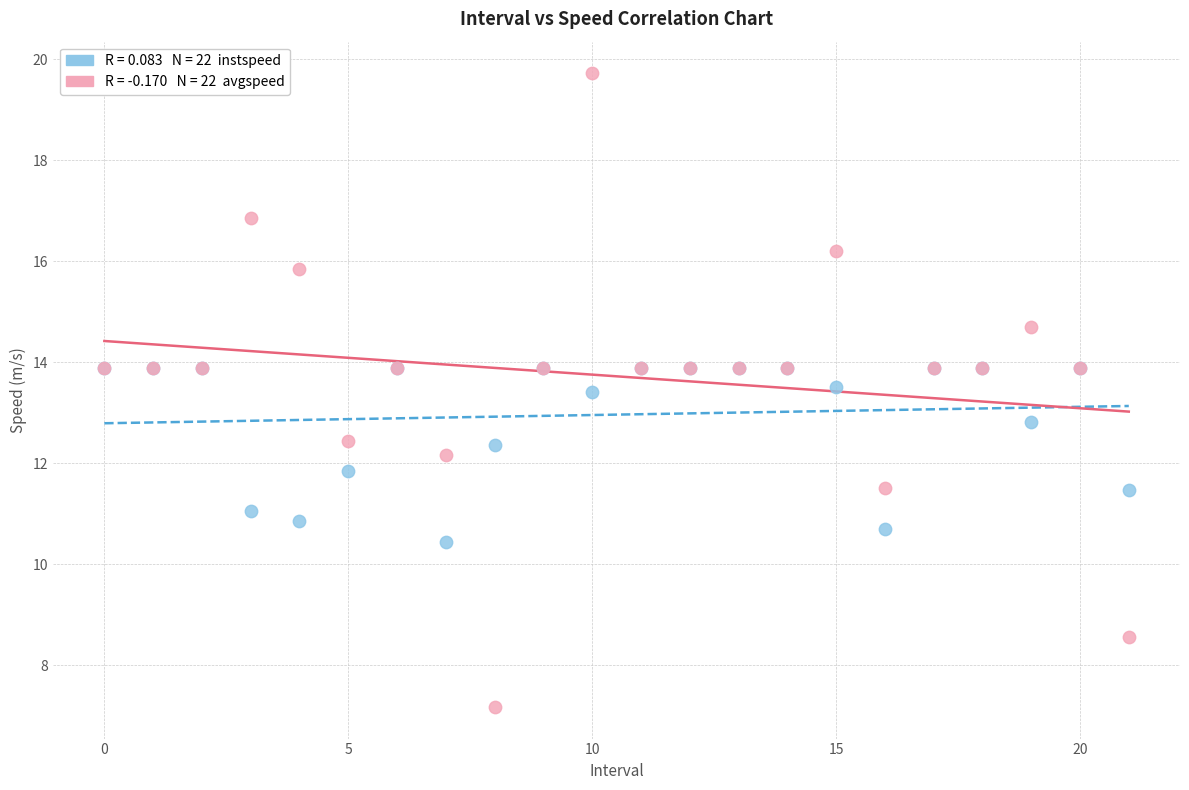

Across all series, what Y value is closest to 13?

12.8